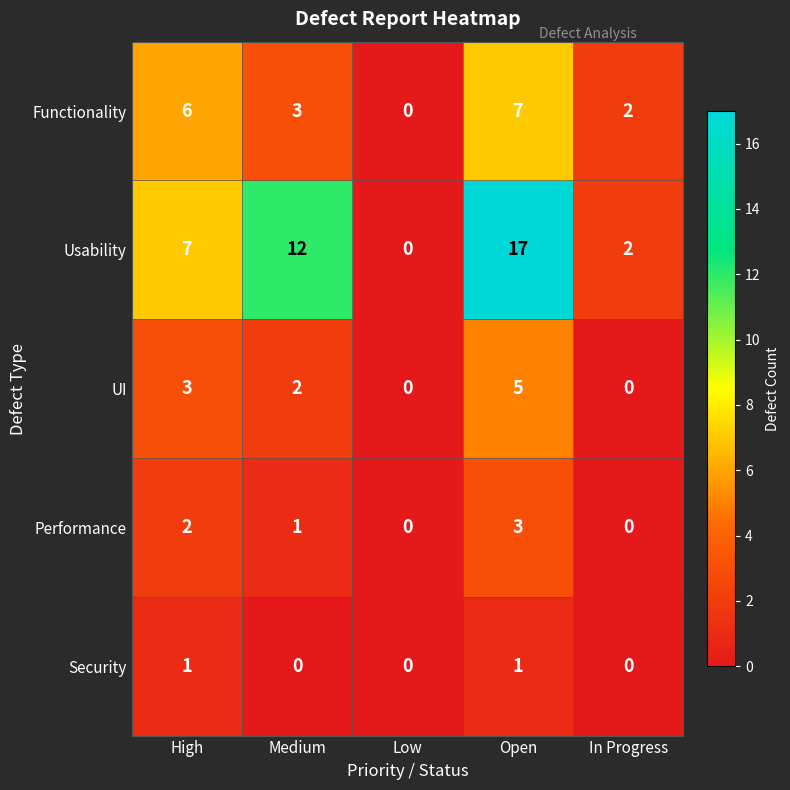

What is the spread (max minus min) of values at Medium?

12